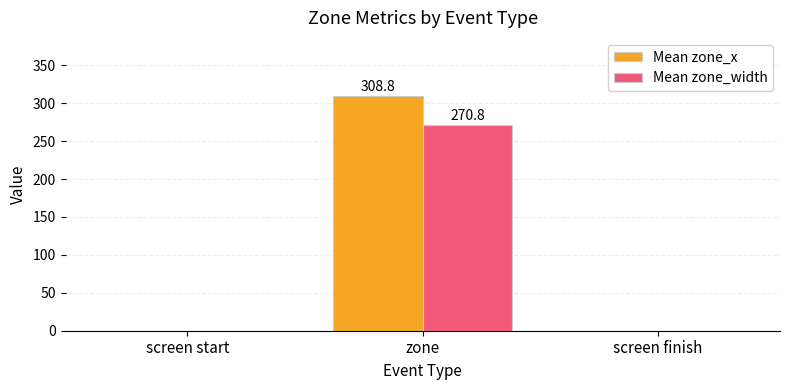

The value of Mean zone_width at screen finish is 0.0. True or false?

True